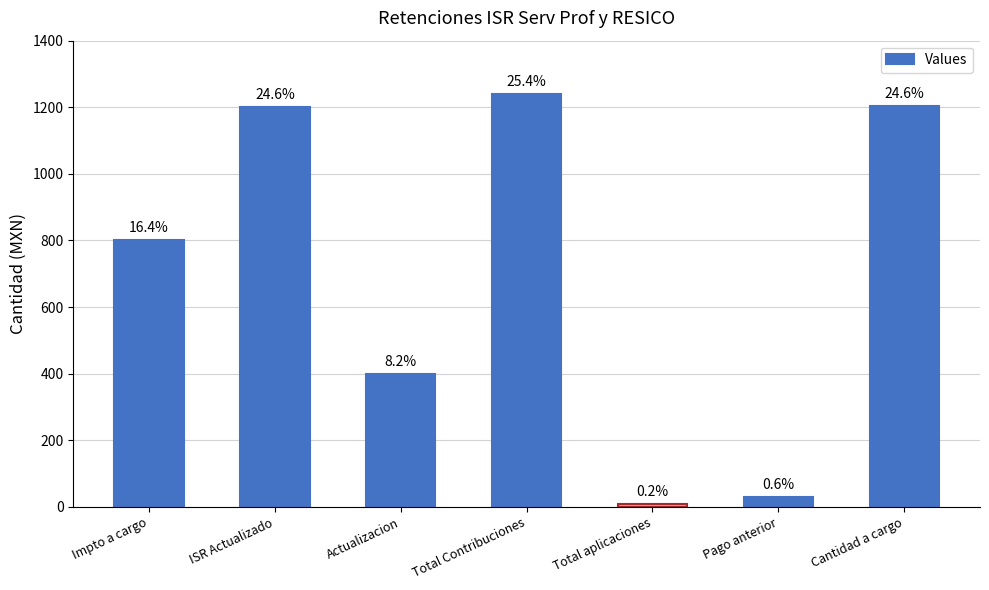

Rank the categories by value from lowest to highest.

Total aplicaciones, Pago anterior, Actualizacion, Impto a cargo, ISR Actualizado, Cantidad a cargo, Total Contribuciones